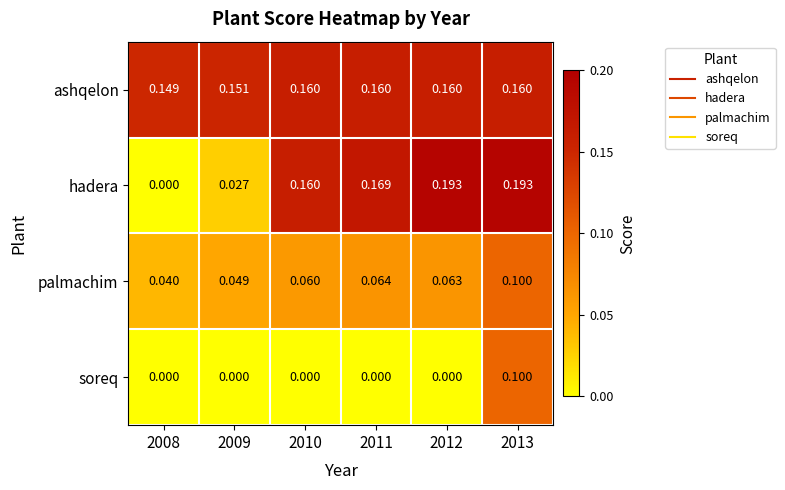

Which series has the largest range (max minus min)?

hadera